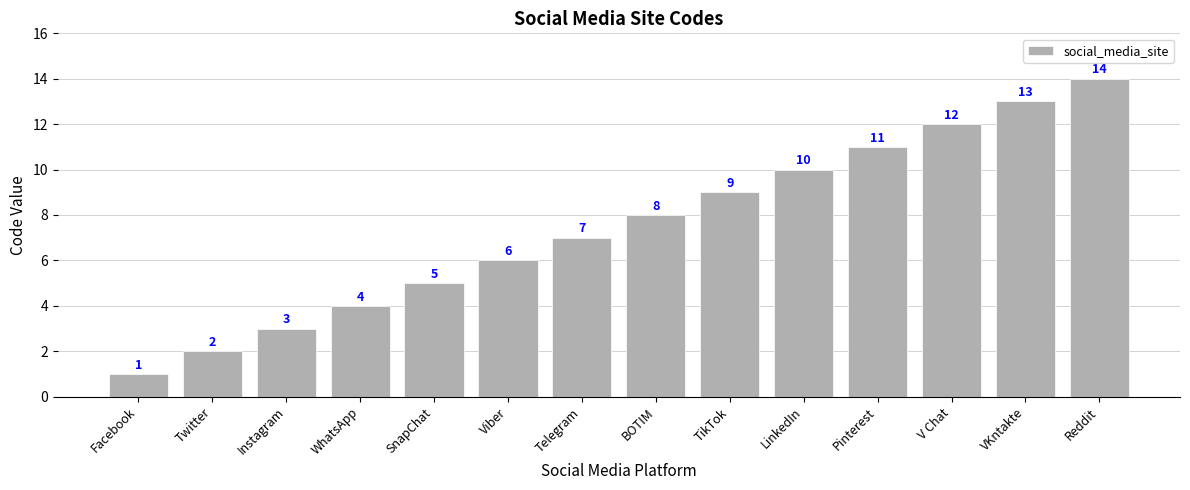

List the labels in order of value, largest first.

Reddit, VKntakte, V Chat, Pinterest, LinkedIn, TikTok, BOTIM, Telegram, Viber, SnapChat, WhatsApp, Instagram, Twitter, Facebook